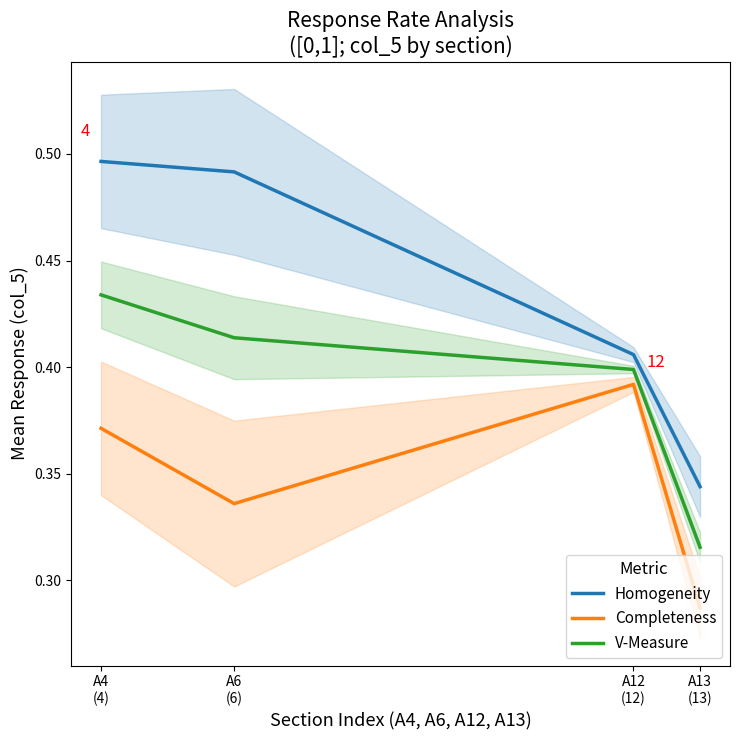

Reading right to left, transcribe all the data shown in this chart.

Homogeneity: А13
(13)=0.3	А12
(12)=0.4	А6
(6)=0.5	А4
(4)=0.5
Completeness: А13
(13)=0.3	А12
(12)=0.4	А6
(6)=0.3	А4
(4)=0.4
V-Measure: А13
(13)=0.3	А12
(12)=0.4	А6
(6)=0.4	А4
(4)=0.4